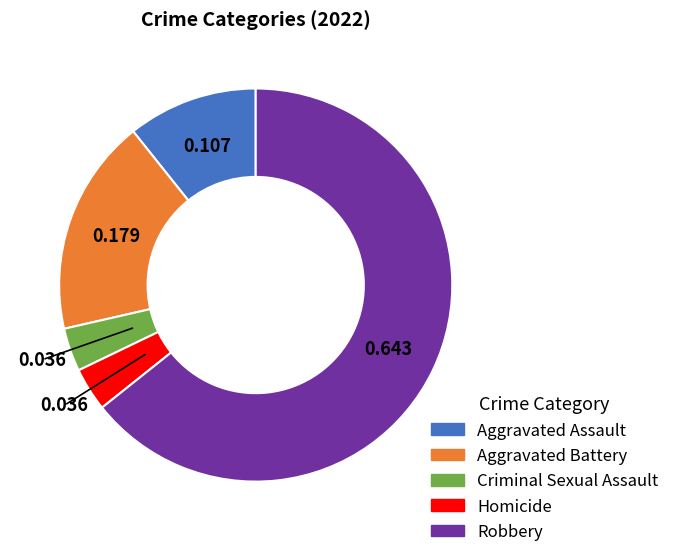

Between Robbery and Aggravated Battery, which is larger?

Robbery